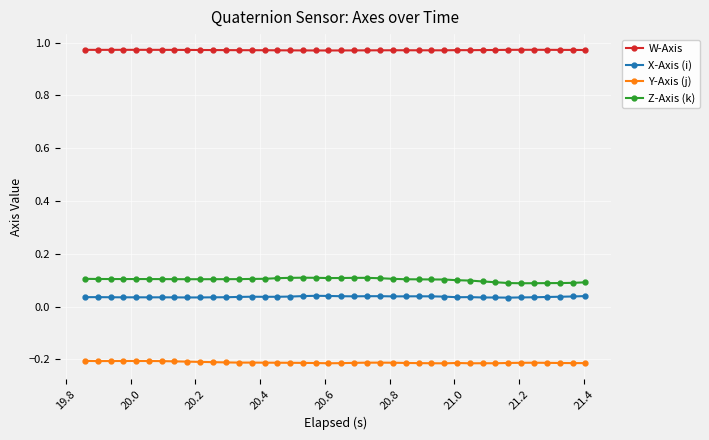

Rank the series by their maximum value, from lowest to highest.

Y-Axis (j), X-Axis (i), Z-Axis (k), W-Axis